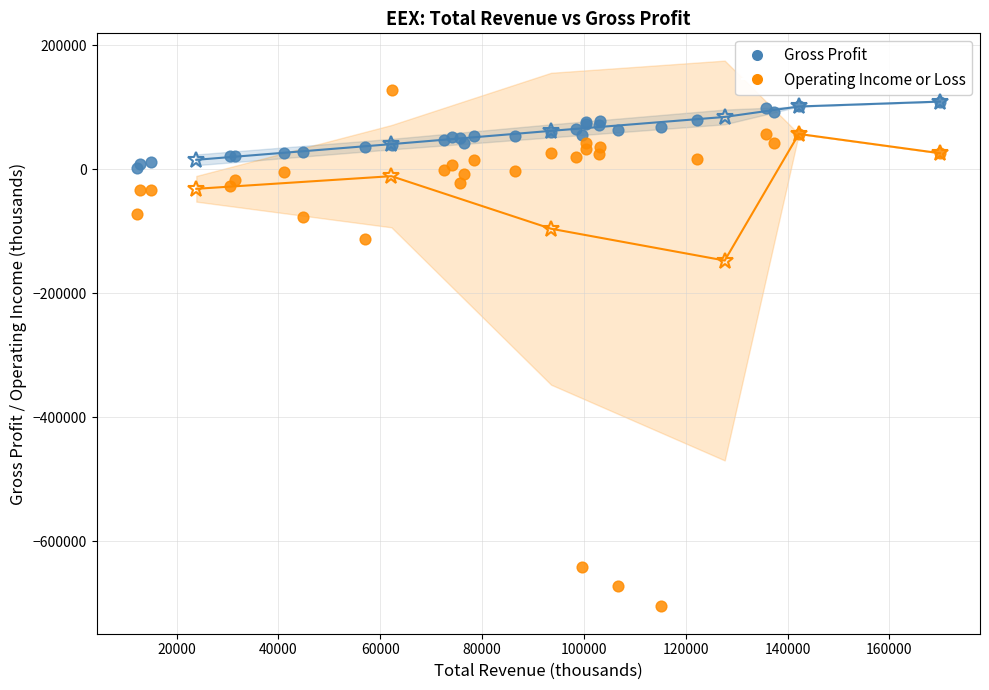

What are all the series names shown in the legend?

Gross Profit, Operating Income or Loss